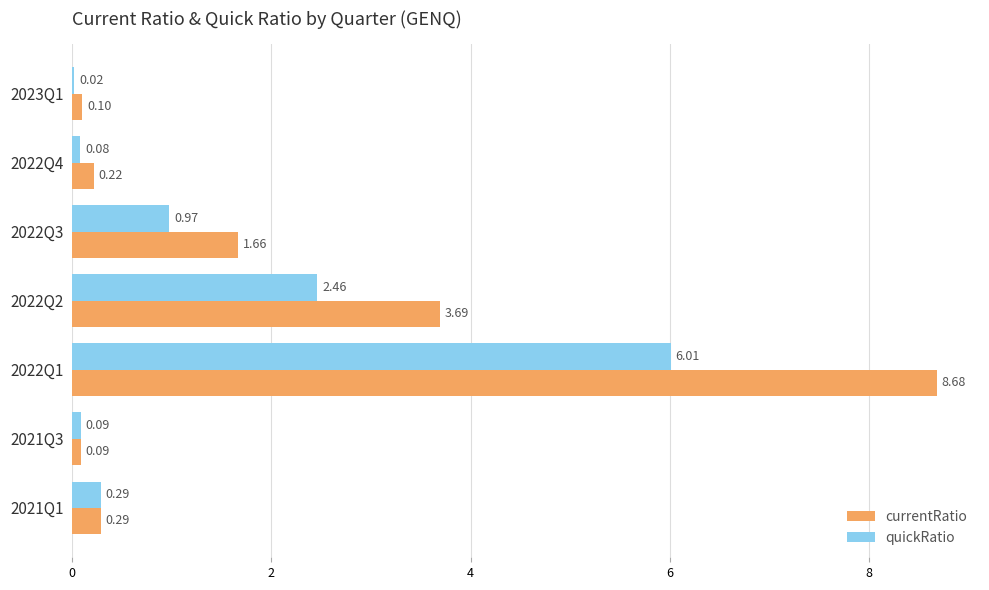

Which series changed the most between 2023Q1 and 2022Q3?

currentRatio